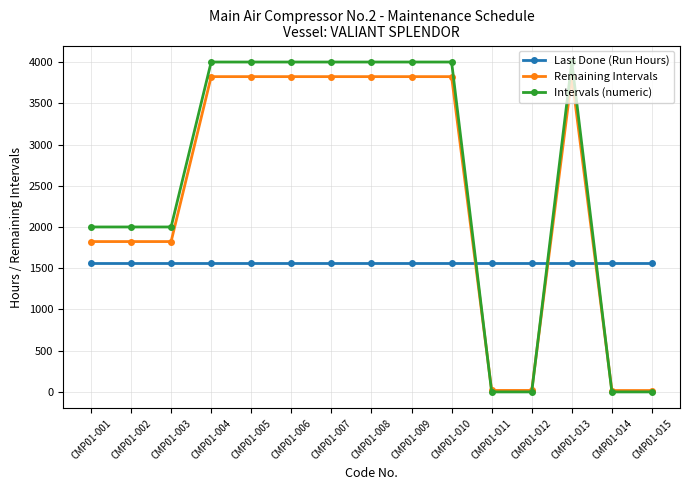

Rank the series by their maximum value, from lowest to highest.

Last Done (Run Hours), Remaining Intervals, Intervals (numeric)